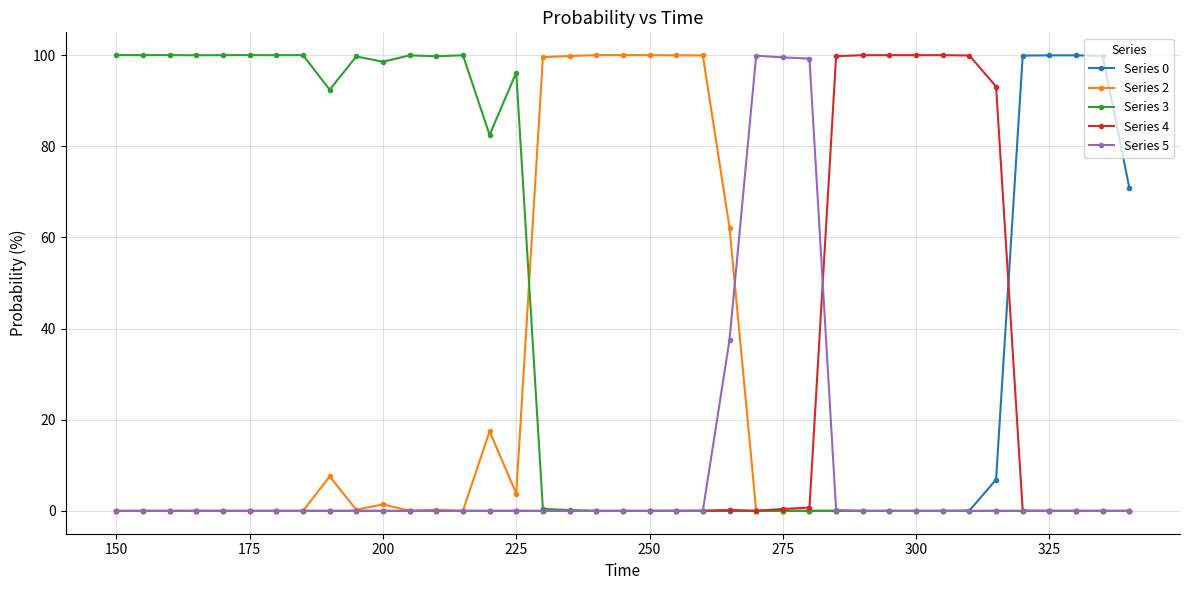

True or false: Series 2 has more than 1 points higher than both neighbors.

True